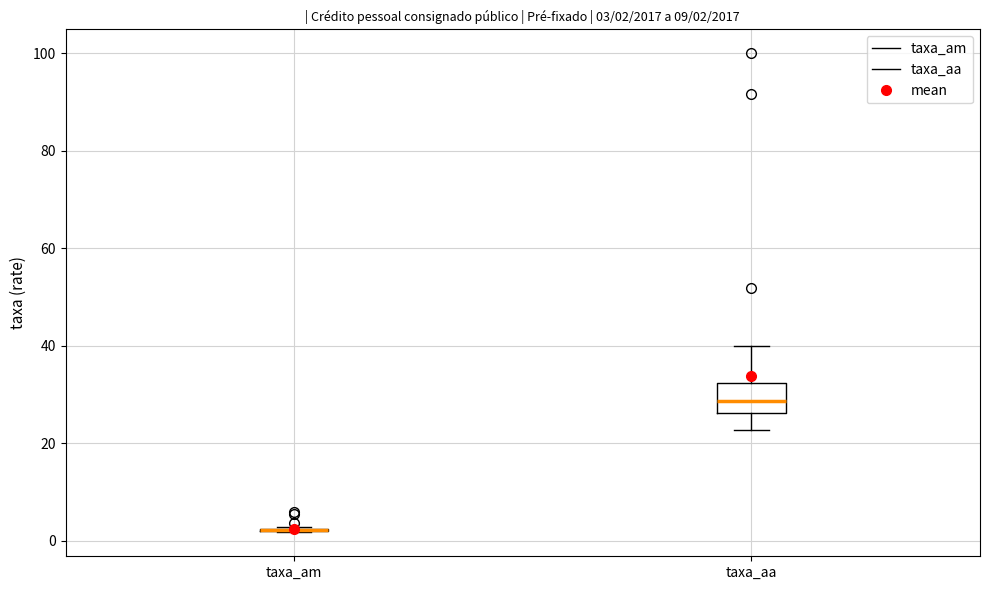

Comparing the boxes themselves (not the whiskers), which one is the tallest?

taxa_aa